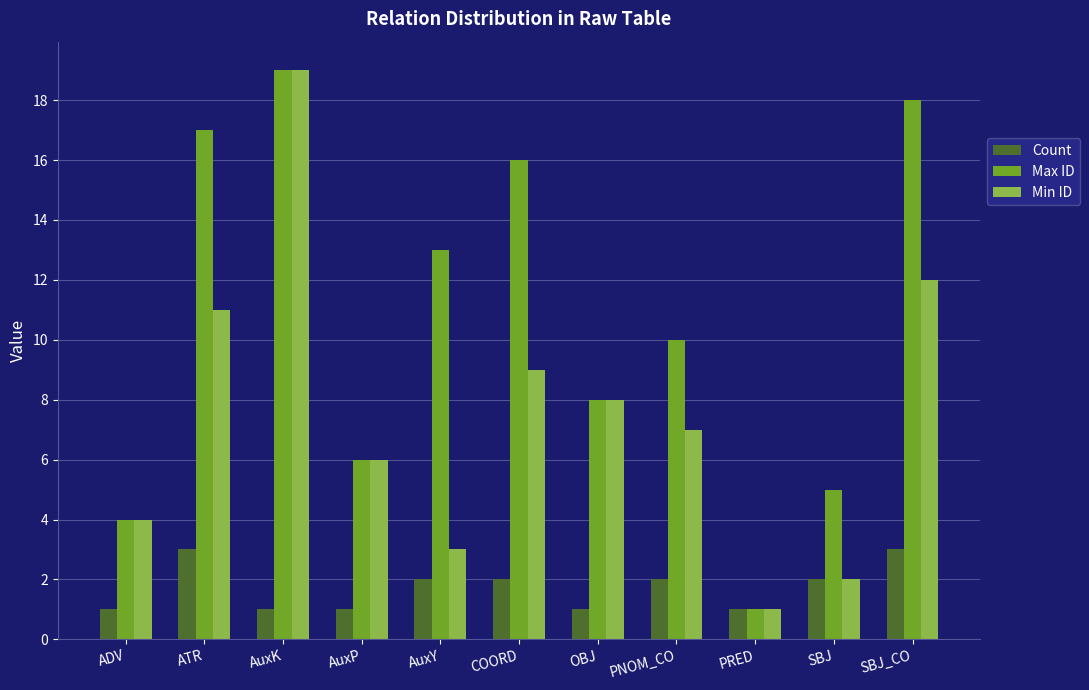

At which category is the sum across all series the highest?

AuxK